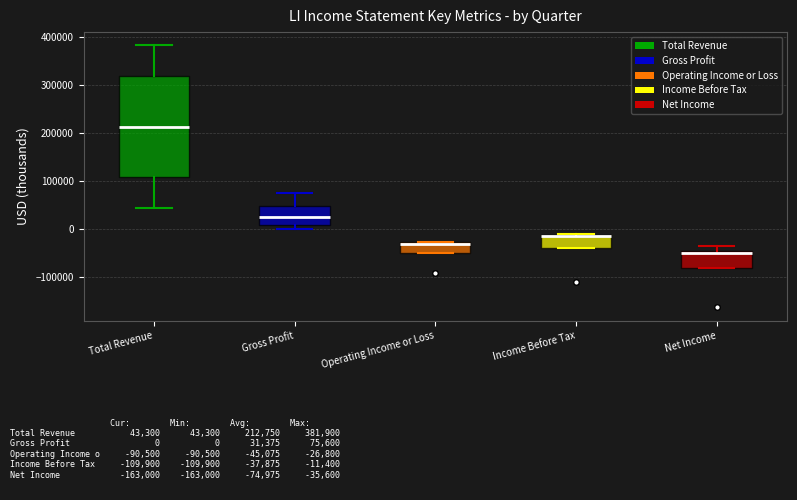

Reading left to right, read every box against the y-axis: the position of its median line, the range the box covers, and the ends of its whiskers. The values are not printed on the chart, so give them approximately, as read against the axis.

Total Revenue: median 210000, box 110000 to 320000, whiskers 40000 to 380000
Gross Profit: median 20000, box 10000 to 50000, whiskers 0 to 80000
Operating Income or Loss: median -30000 (just below the box's upper edge), box -50000 to -30000, whiskers -50000 to -30000
Income Before Tax: median -20000 (drawn on the box's upper edge), box -40000 to -10000, whiskers -40000 to -10000
Net Income: median -50000 (just below the box's upper edge), box -80000 to -50000, whiskers -80000 to -40000